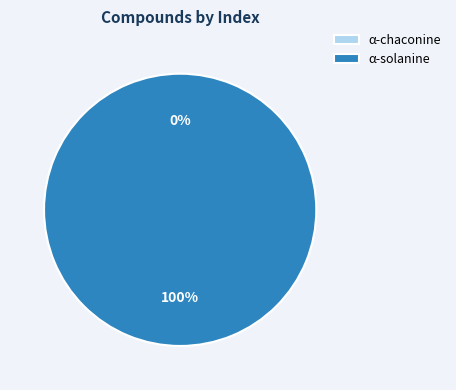

True or false: α-chaconine accounts for 0% of the total.

True